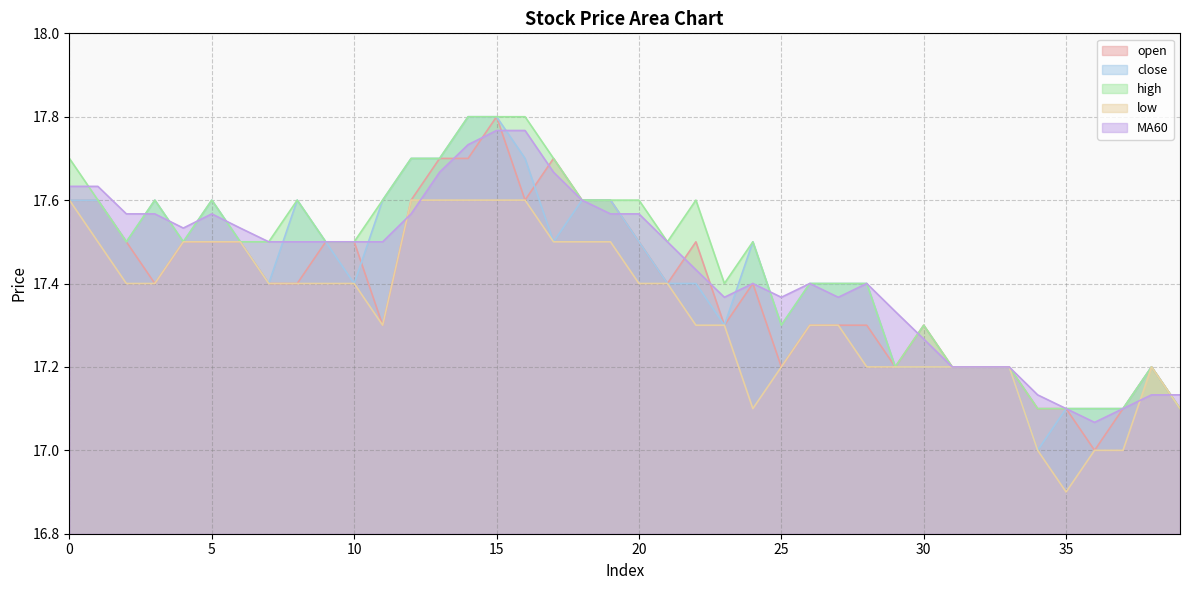

Reading right to left, list all the values displayed in this chart.

open: 39=17.1	38=17.2	37=17.1	36=17.0	35=17.1	34=17.1	33=17.2	32=17.2	31=17.2	30=17.3	29=17.2	28=17.3	27=17.3	26=17.3	25=17.2	24=17.4	23=17.3	22=17.5	21=17.4	20=17.5	19=17.6	18=17.6	17=17.7	16=17.6	15=17.8	14=17.7	13=17.7	12=17.6	11=17.3	10=17.5	9=17.5	8=17.4	7=17.4	6=17.5	5=17.5	4=17.5	3=17.4	2=17.5	1=17.6	0=17.6
close: 39=17.1	38=17.2	37=17.1	36=17.1	35=17.1	34=17.0	33=17.2	32=17.2	31=17.2	30=17.2	29=17.2	28=17.4	27=17.4	26=17.4	25=17.3	24=17.5	23=17.3	22=17.4	21=17.4	20=17.5	19=17.6	18=17.6	17=17.5	16=17.7	15=17.8	14=17.8	13=17.7	12=17.7	11=17.6	10=17.4	9=17.5	8=17.6	7=17.4	6=17.5	5=17.6	4=17.5	3=17.6	2=17.5	1=17.6	0=17.6
high: 39=17.1	38=17.2	37=17.1	36=17.1	35=17.1	34=17.1	33=17.2	32=17.2	31=17.2	30=17.3	29=17.2	28=17.4	27=17.4	26=17.4	25=17.3	24=17.5	23=17.4	22=17.6	21=17.5	20=17.6	19=17.6	18=17.6	17=17.7	16=17.8	15=17.8	14=17.8	13=17.7	12=17.7	11=17.6	10=17.5	9=17.5	8=17.6	7=17.5	6=17.5	5=17.6	4=17.5	3=17.6	2=17.5	1=17.6	0=17.7
low: 39=17.1	38=17.2	37=17.0	36=17.0	35=16.9	34=17.0	33=17.2	32=17.2	31=17.2	30=17.2	29=17.2	28=17.2	27=17.3	26=17.3	25=17.2	24=17.1	23=17.3	22=17.3	21=17.4	20=17.4	19=17.5	18=17.5	17=17.5	16=17.6	15=17.6	14=17.6	13=17.6	12=17.6	11=17.3	10=17.4	9=17.4	8=17.4	7=17.4	6=17.5	5=17.5	4=17.5	3=17.4	2=17.4	1=17.5	0=17.6
MA60: 39=17.1	38=17.1	37=17.1	36=17.1	35=17.1	34=17.1	33=17.2	32=17.2	31=17.2	30=17.3	29=17.3	28=17.4	27=17.4	26=17.4	25=17.4	24=17.4	23=17.4	22=17.4	21=17.5	20=17.6	19=17.6	18=17.6	17=17.7	16=17.8	15=17.8	14=17.7	13=17.7	12=17.6	11=17.5	10=17.5	9=17.5	8=17.5	7=17.5	6=17.5	5=17.6	4=17.5	3=17.6	2=17.6	1=17.6	0=17.6